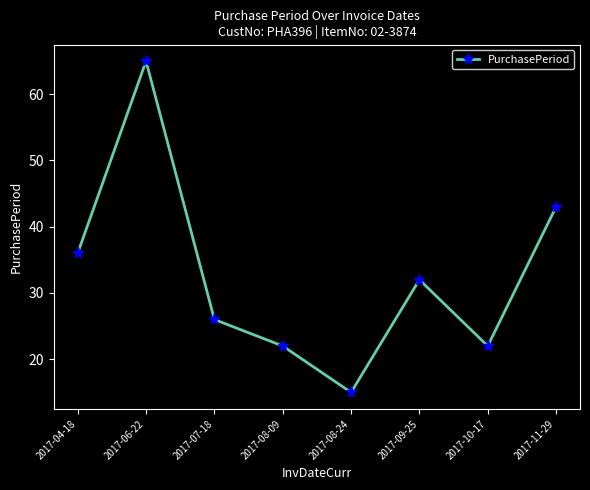

What is the greatest value displayed?

65